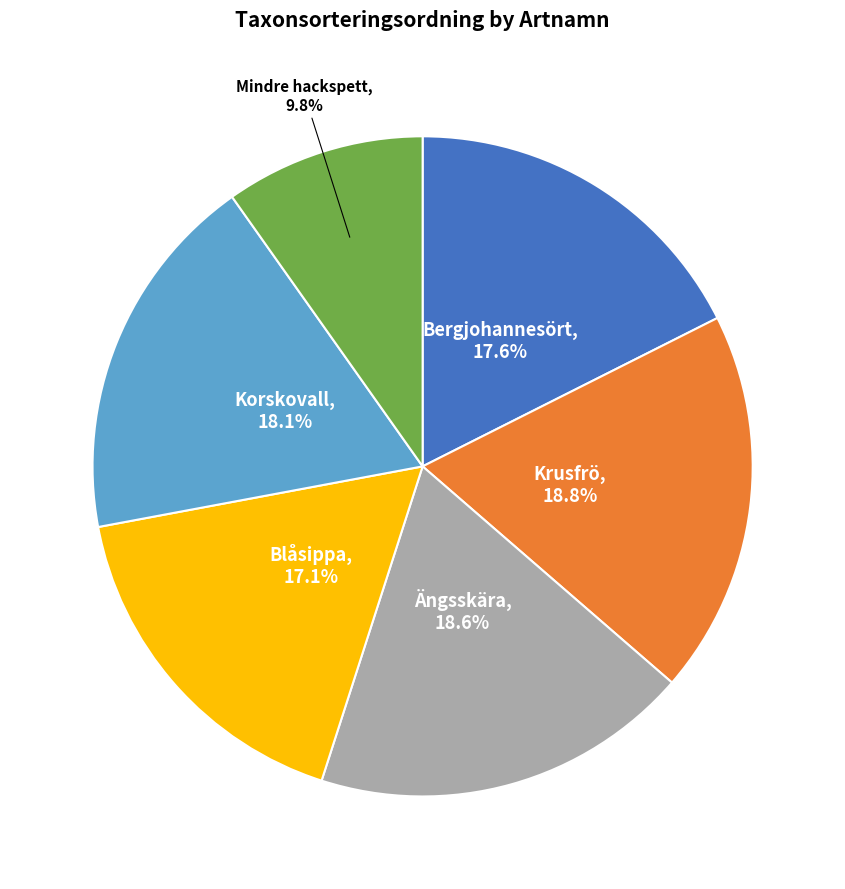

To the nearest percent, what is the difference between the largest and smallest slice percentages?

9%